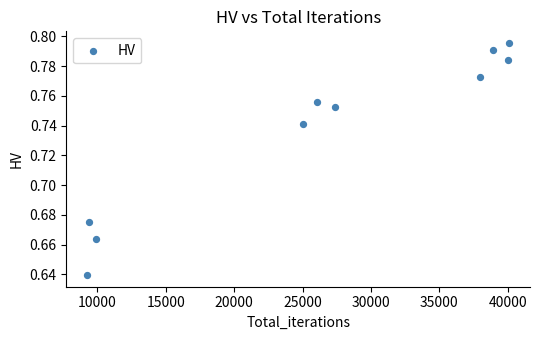

What is the average X value?

26404.5